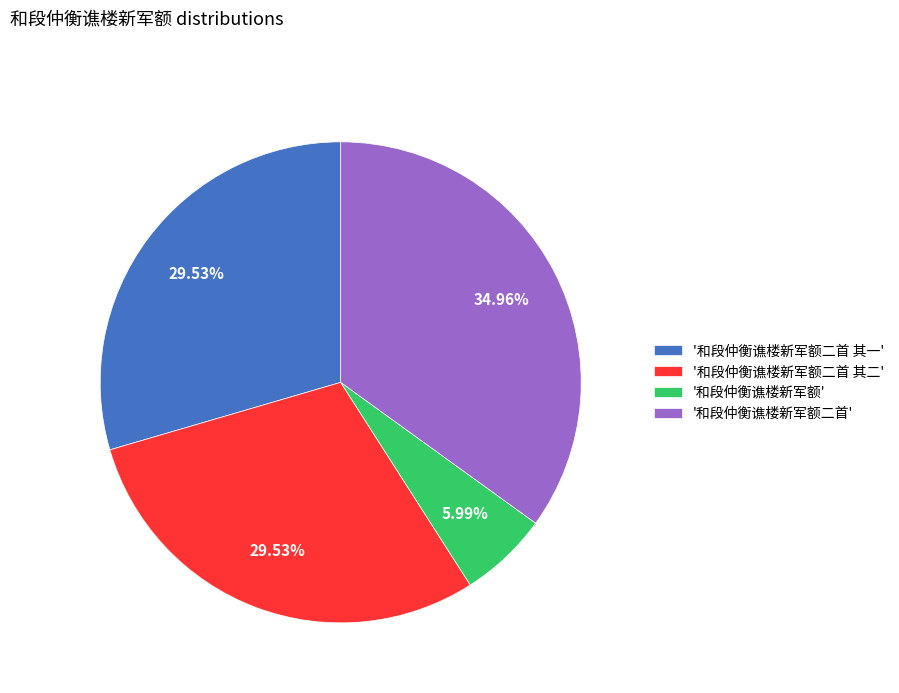

Do '和段仲衡谯楼新军额二首 其二' and '和段仲衡谯楼新军额' together represent more than half of the pie?

No